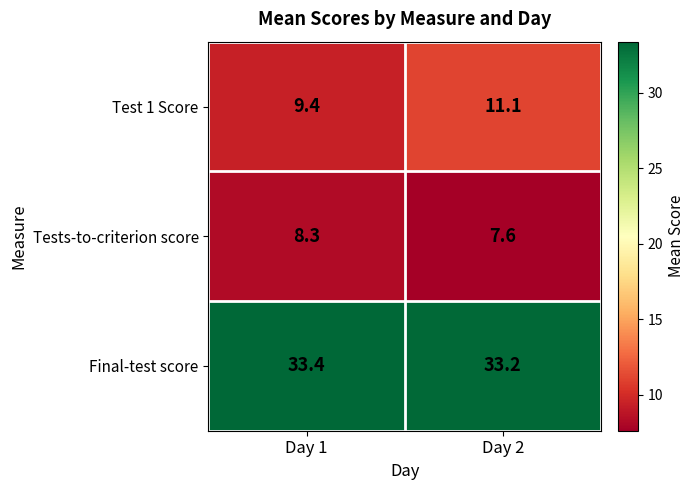

Reading left to right, extract all data points from this chart.

Test 1 Score: Day 1=9.4	Day 2=11.1
Tests-to-criterion score: Day 1=8.3	Day 2=7.6
Final-test score: Day 1=33.4	Day 2=33.2